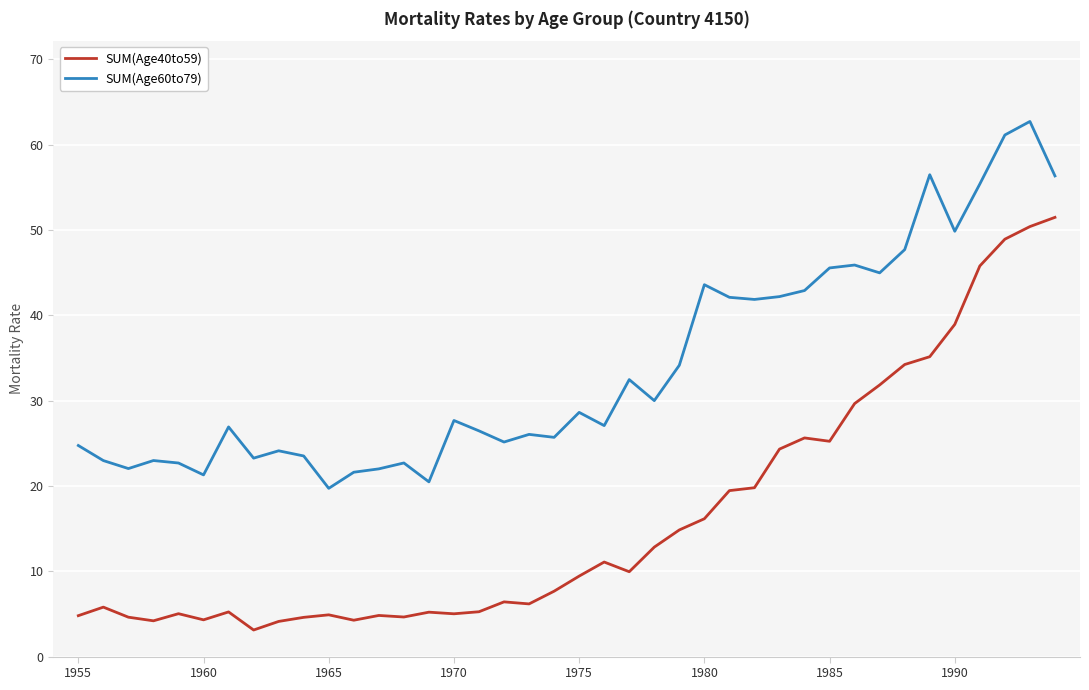

True or false: SUM(Age40to59) and SUM(Age60to79) intersect in this chart.

False